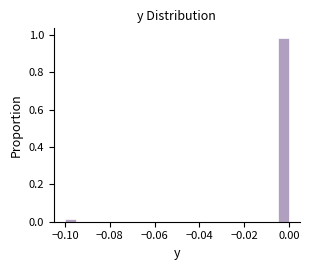

Read against the x-axis, roughly where is the centre of the tallest bar?

-0.002